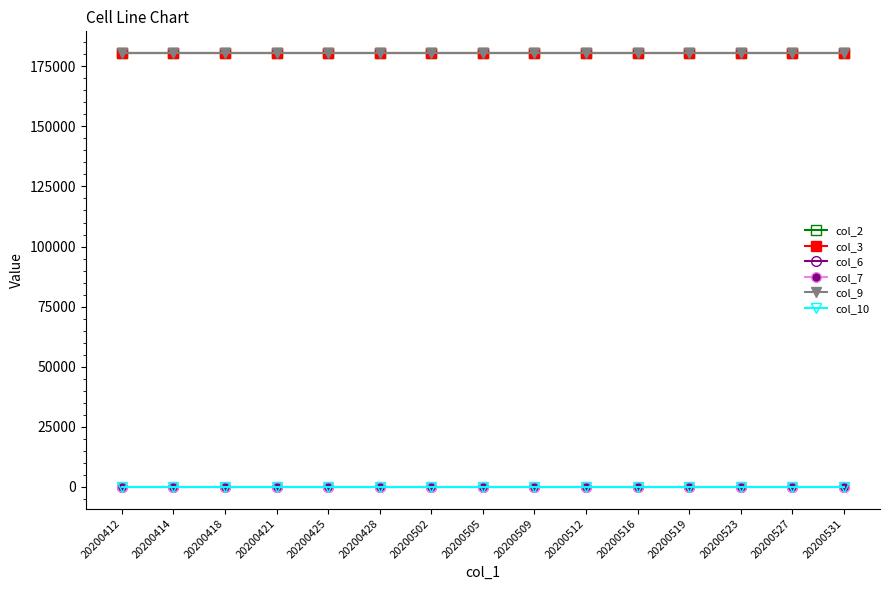

What is the maximum value for col_9?

180500